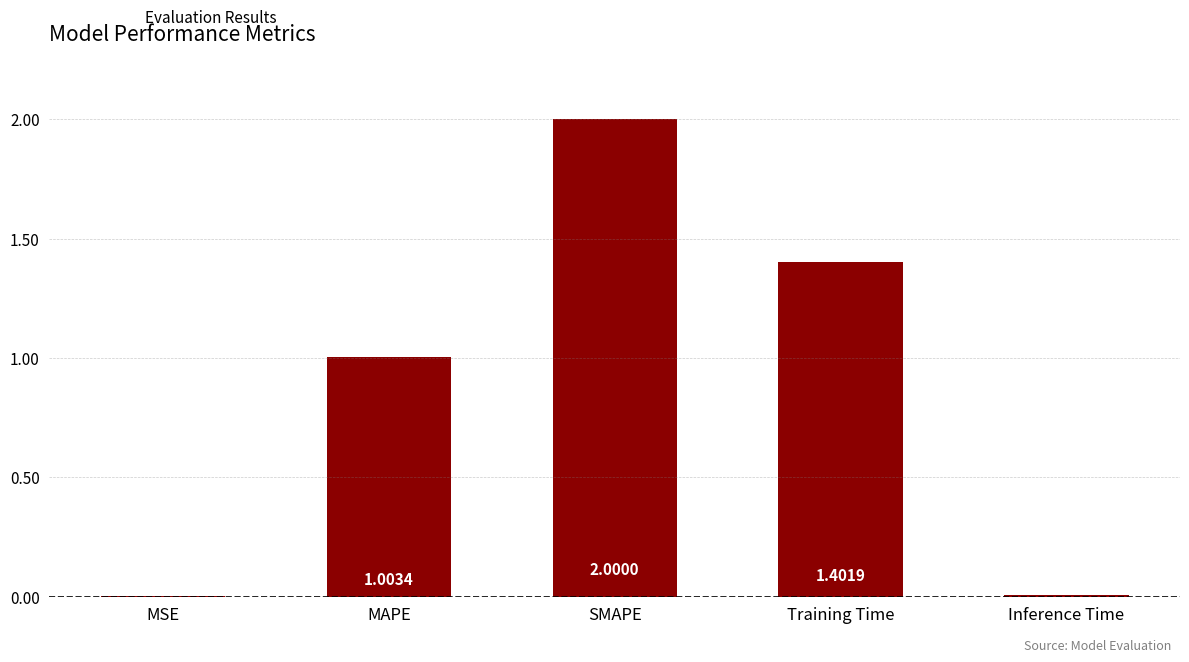

Which has a higher value, Training Time or Inference Time?

Training Time